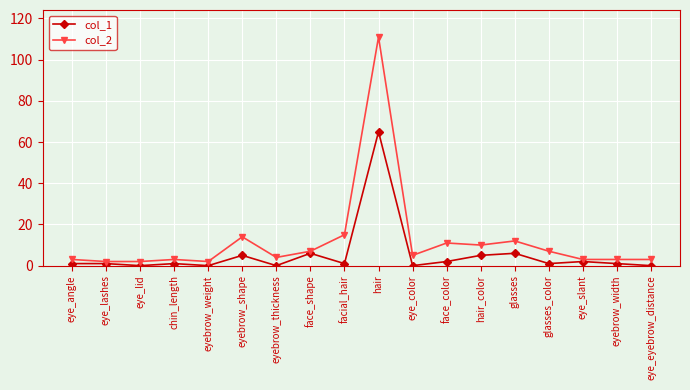

What is the value of the col_2 point at the 5th from the left?

2